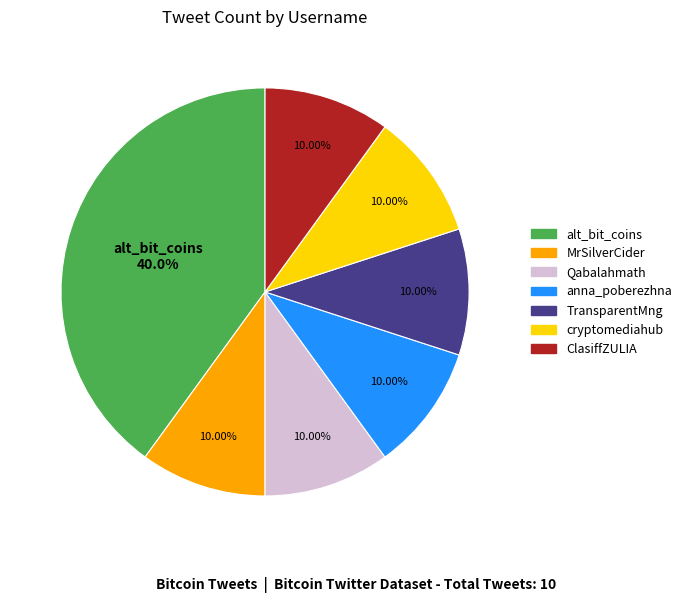

Which category has the biggest portion of the pie?

alt_bit_coins